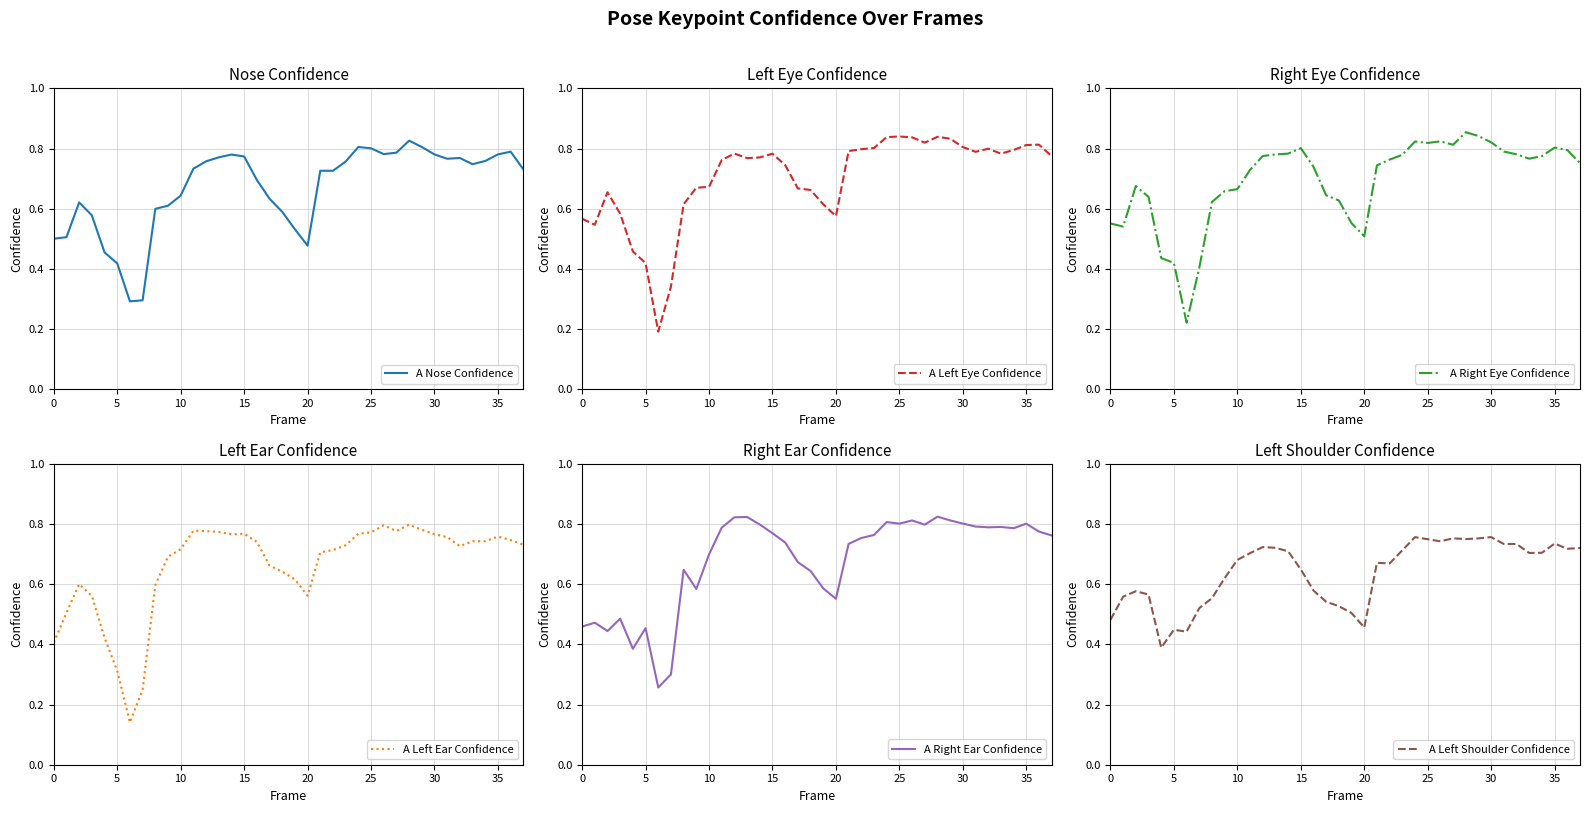

What is the minimum value for A Nose Confidence?

0.3